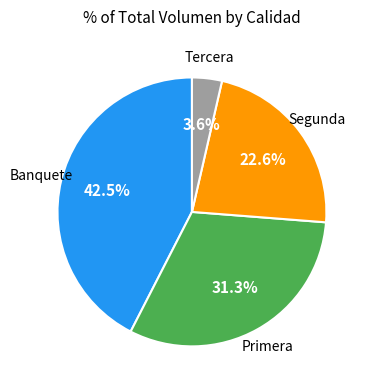

How much of the chart is everything except Banquete?

57.5%